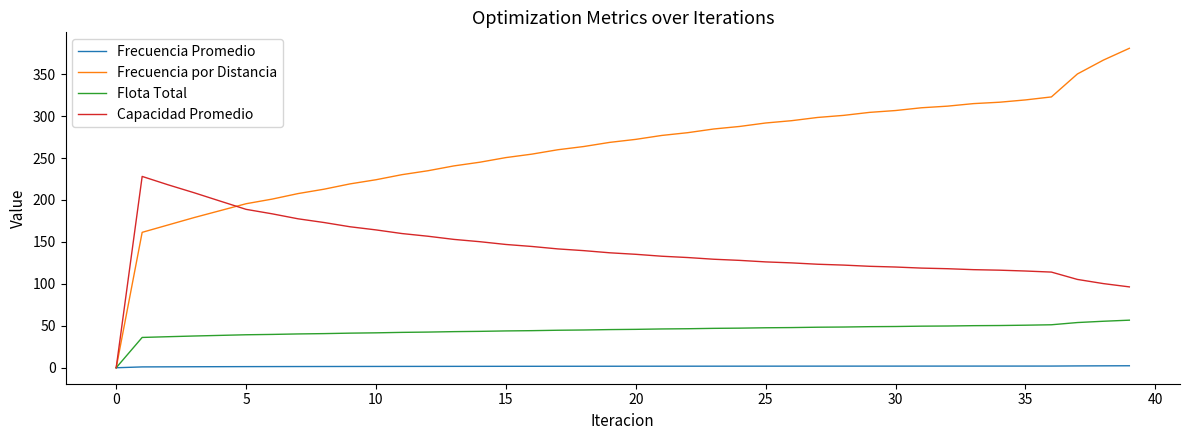

Does the chart display data point markers on the line(s)?

No